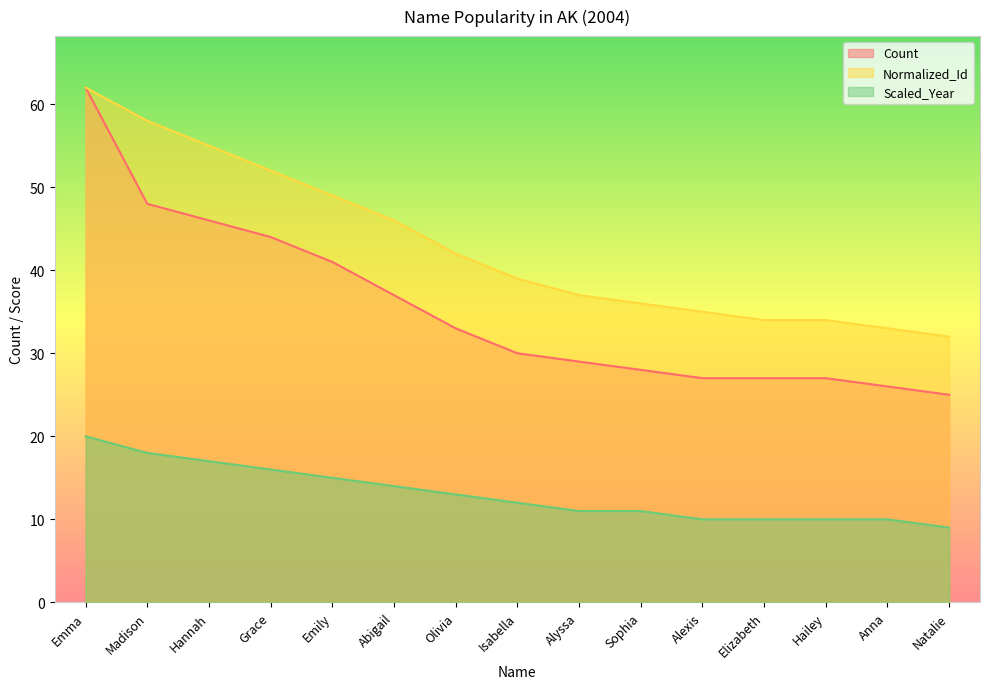

Reading right to left, extract all data points from this chart.

Count: 25	26	27	27	27	28	29	30	33	37	41	44	46	48	62
Normalized_Id: 32	33	34	34	35	36	37	39	42	46	49	52	55	58	62
Scaled_Year: 9	10	10	10	10	11	11	12	13	14	15	16	17	18	20